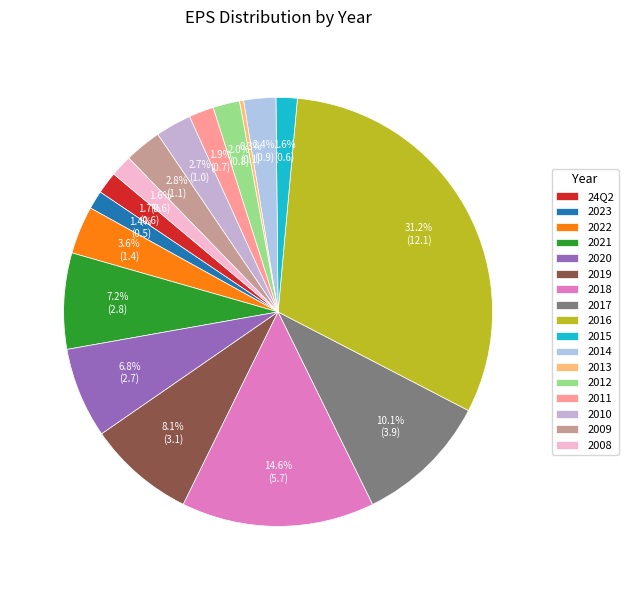

What is the smallest slice in the pie chart?

2013